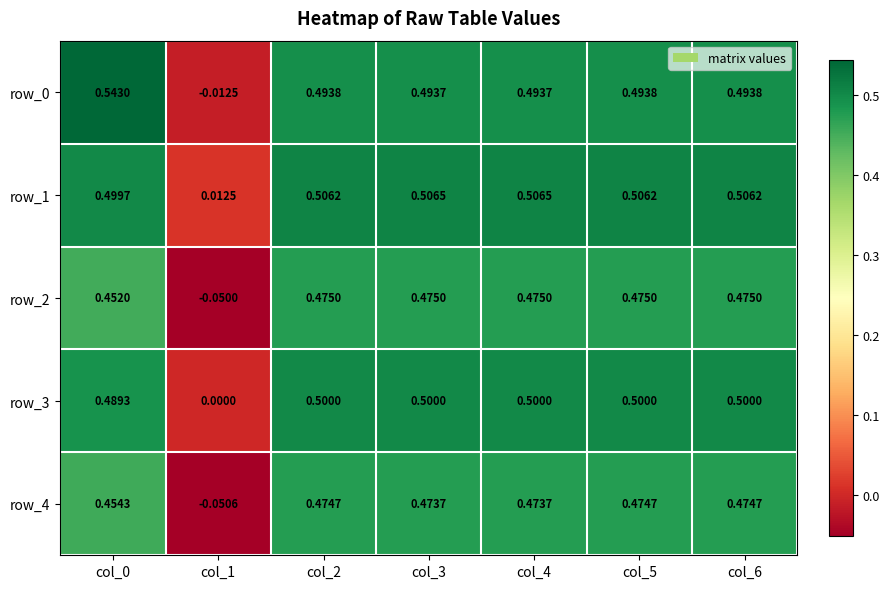

Is the value of row_0 at col_0 greater than the value of row_2 at col_3?

Yes